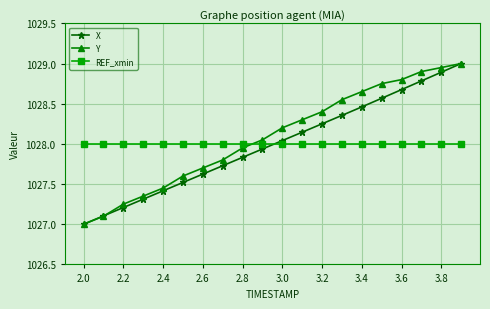

True or false: REF_xmin and X intersect in this chart.

True